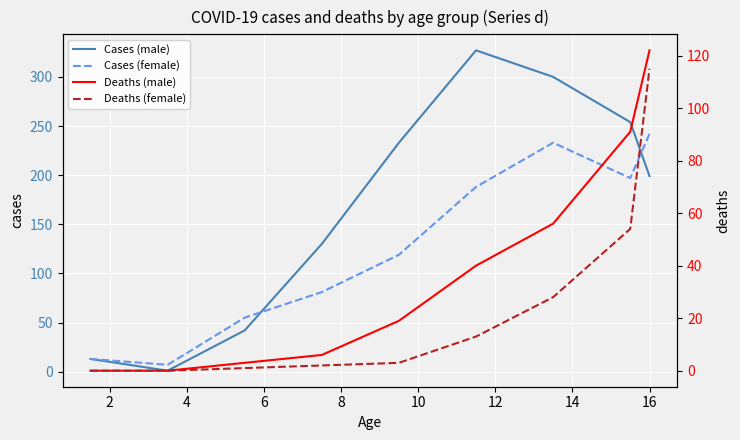

What is the spread (max minus min) of values at 6?

128